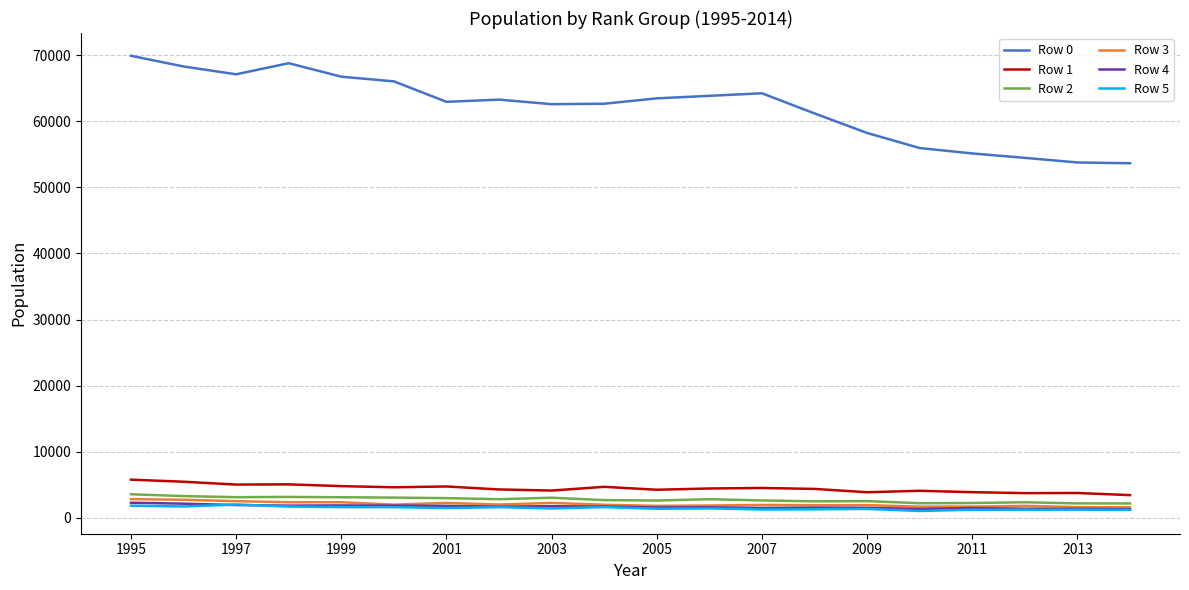

Which series has the largest range (max minus min)?

Row 0